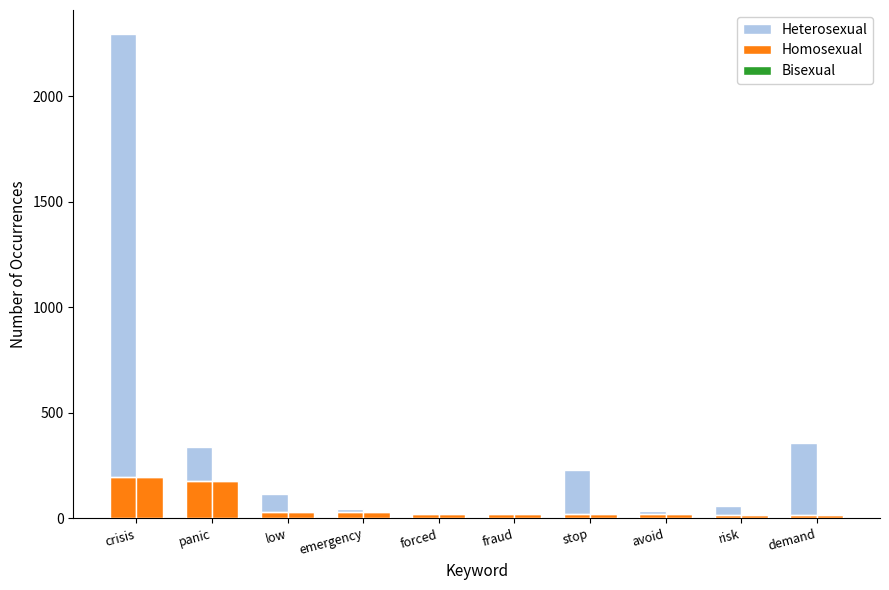

How many groups of bars are there?

10